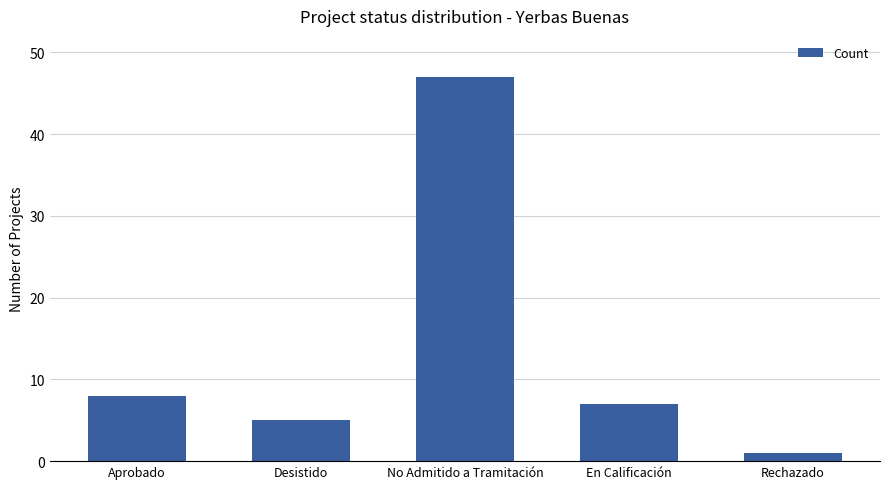

Which label corresponds to the largest value in the chart?

No Admitido a Tramitación